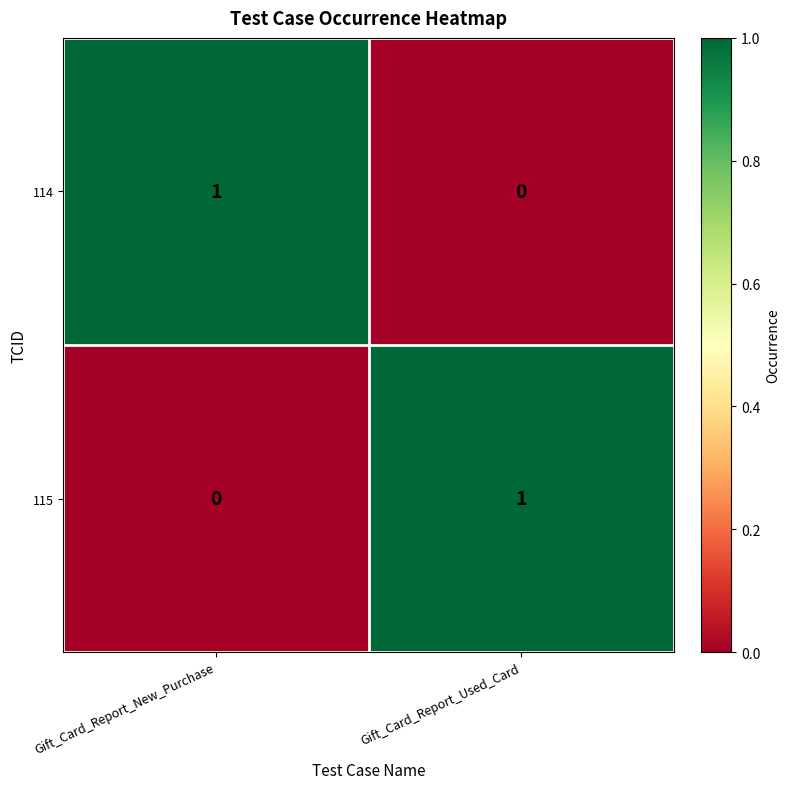

The value of 114 at Gift_Card_Report_Used_Card is -1. True or false?

False